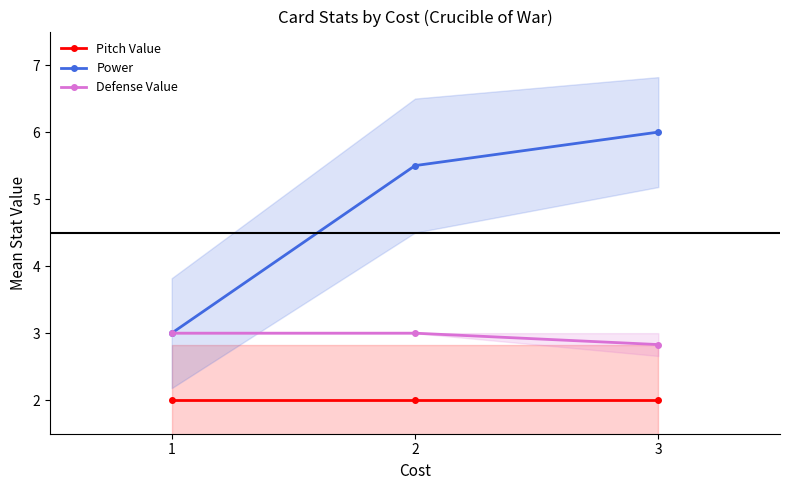

The Defense Value series shows 2.0 at 2. True or false?

False